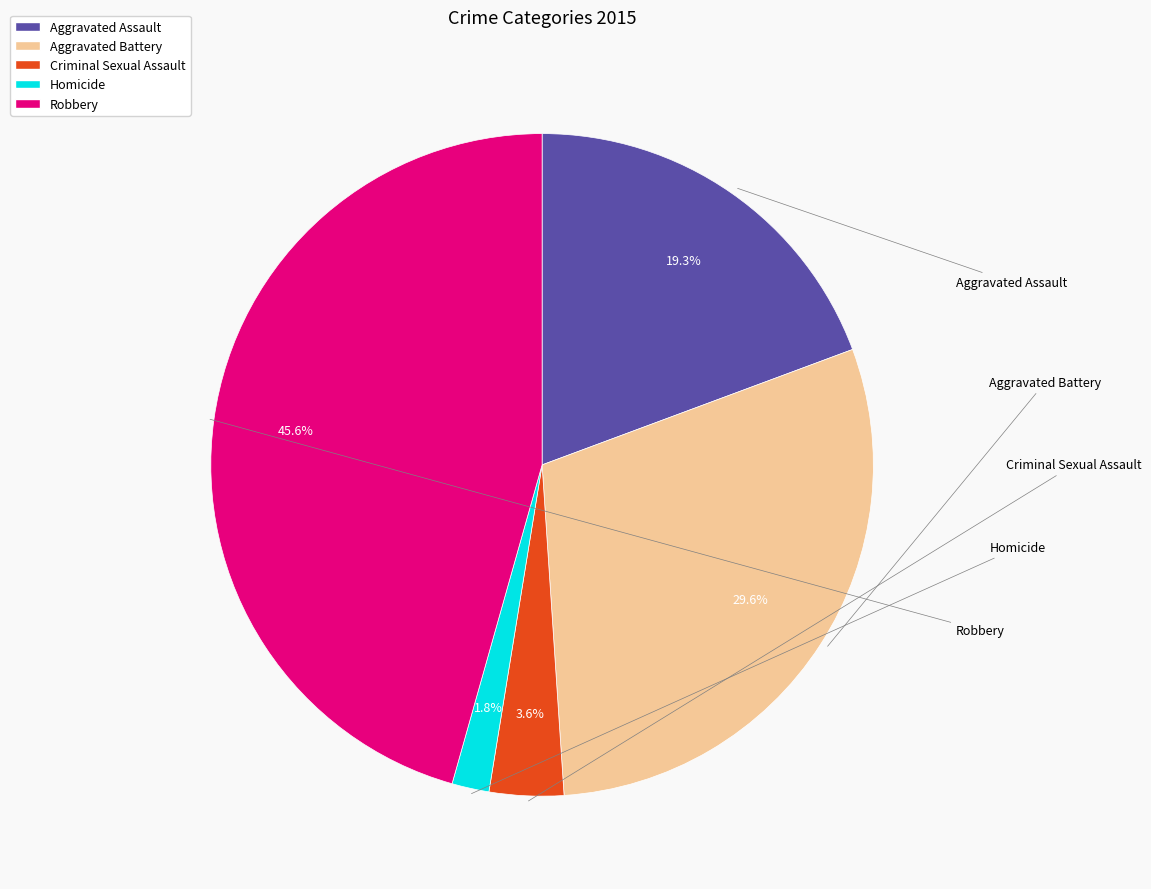

What percentage is the Aggravated Assault slice, to the nearest percent?

19%